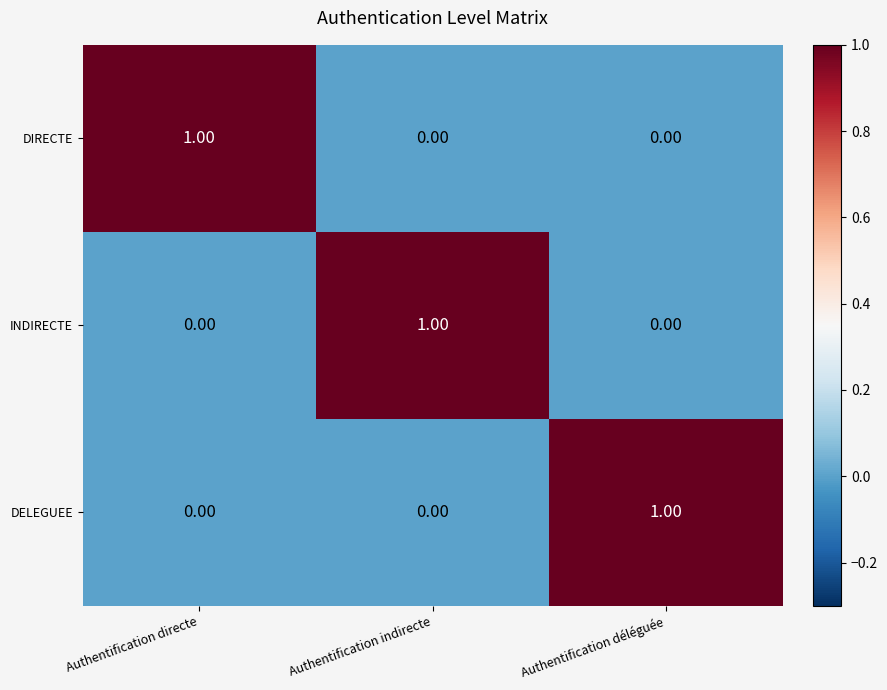

Which category has the highest value in the DELEGUEE series?

Authentification déléguée